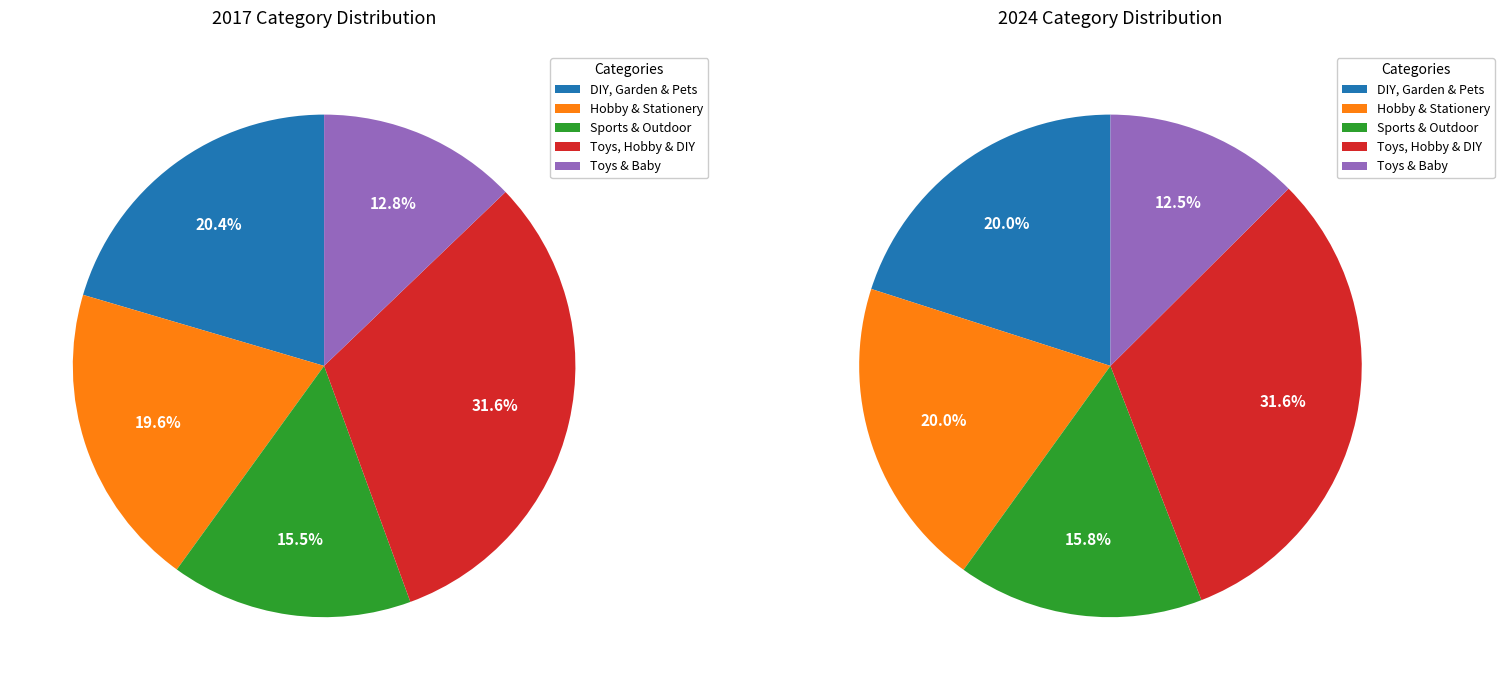

What percentage is the values_2017 slice, to the nearest percent?

20%